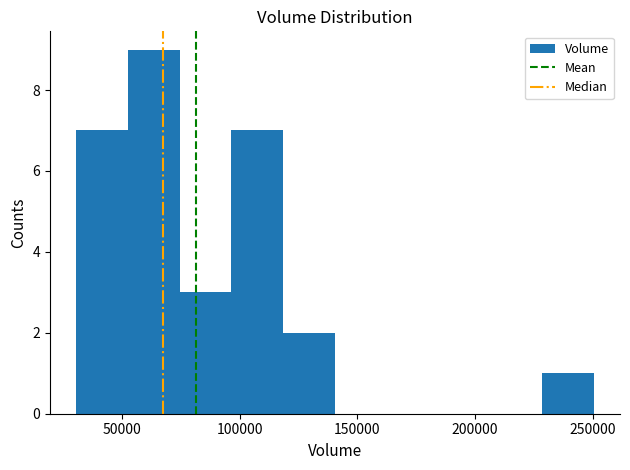

Reading left to right, transcribe this chart: for each bar, give the range it covers on the x-axis and its height. Neither the bar edges nor the heights are printed on the chart, so give them approximately, as read against the axes.

30000 to 50000: 7
50000 to 75000: 9
75000 to 95000: 3
95000 to 120000: 7
120000 to 140000: 2
140000 to 165000: 0
165000 to 185000: 0
185000 to 205000: 0
205000 to 230000: 0
230000 to 250000: 1